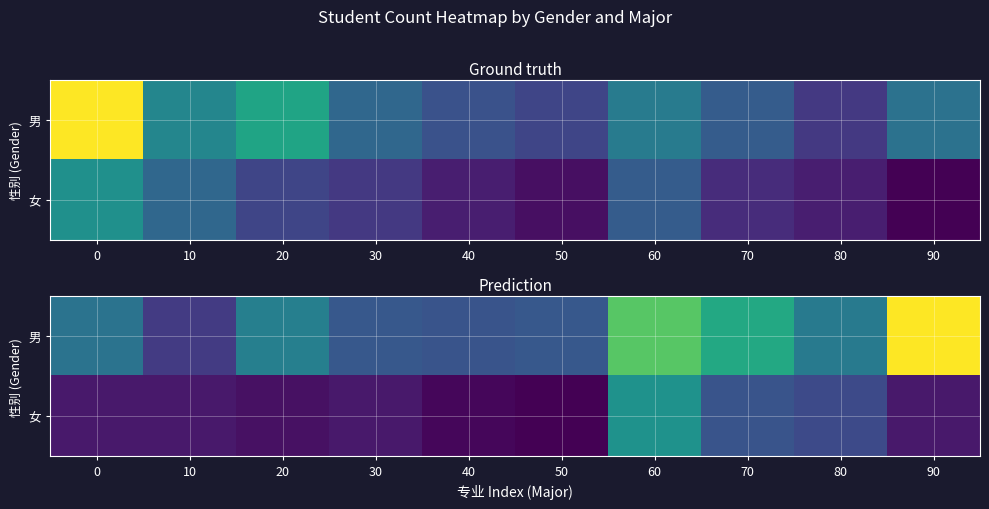

The value of 女 at 80 is 14.4. True or false?

False